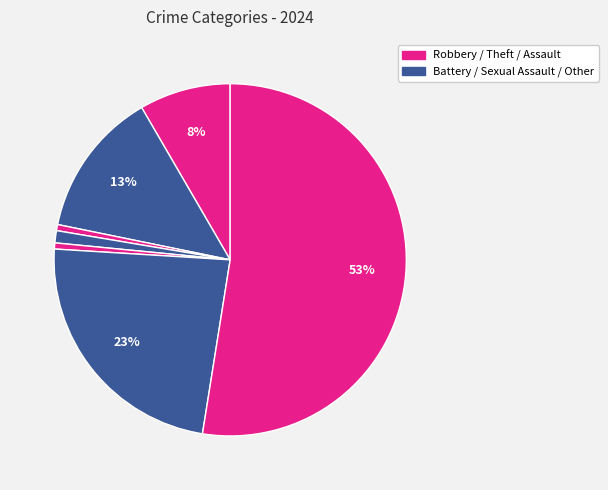

How many segments does this pie chart have?

7